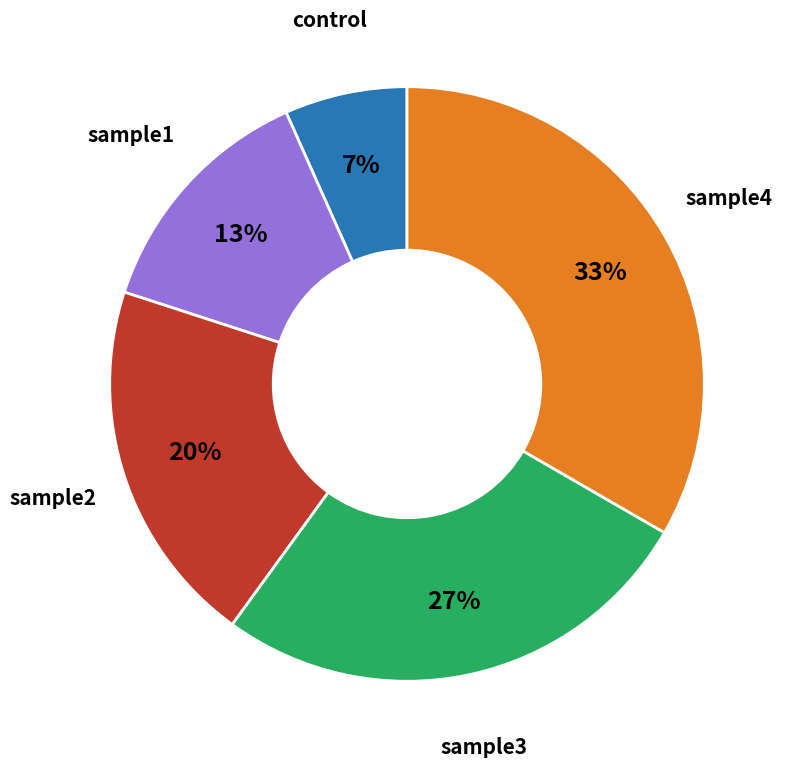

Does control account for over 50% of the chart?

No